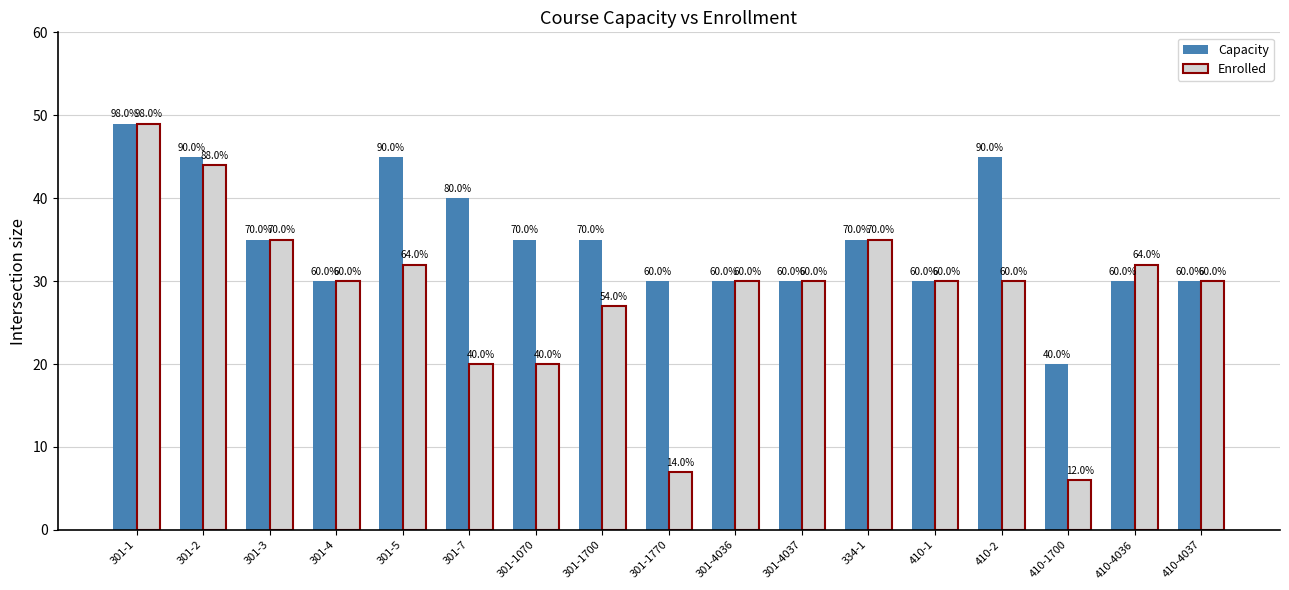

Are the bars grouped side by side (vs. stacked)?

Yes